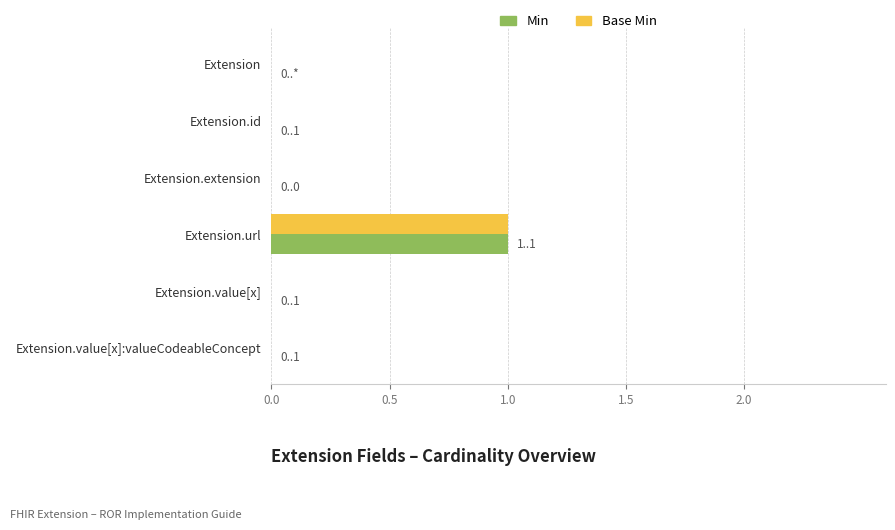

Which category has the highest value across all series?

Extension.url